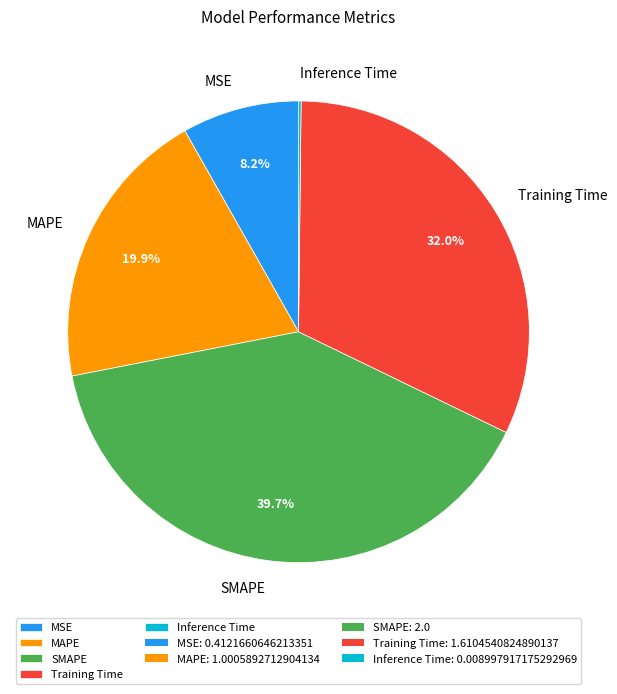

To the nearest percent, what is the combined percentage of SMAPE and MAPE?

60%